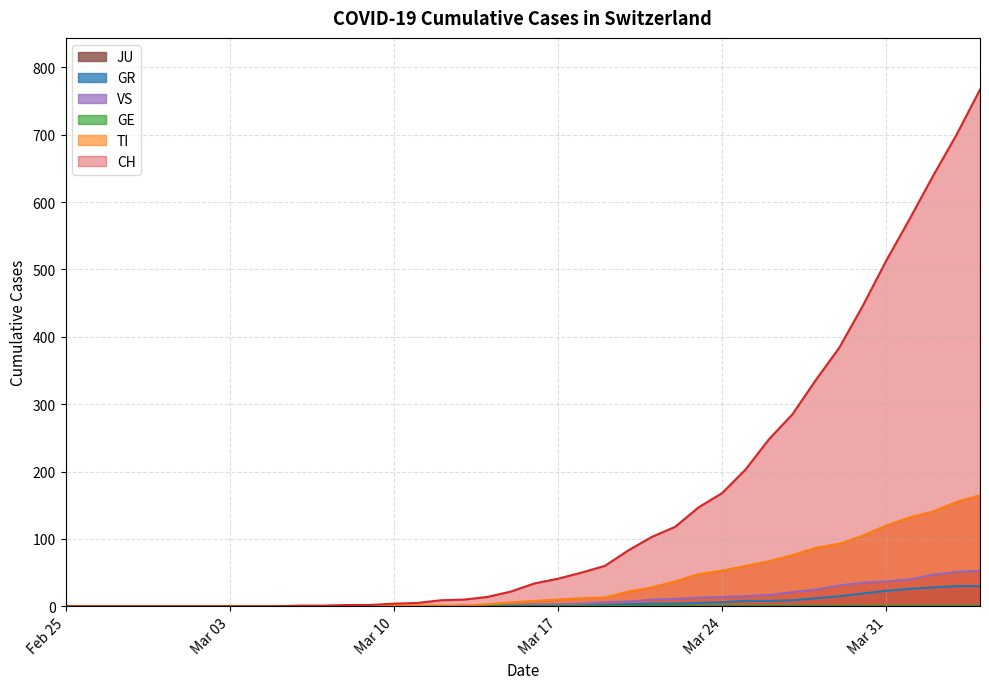

Which series has the widest spread of values?

CH